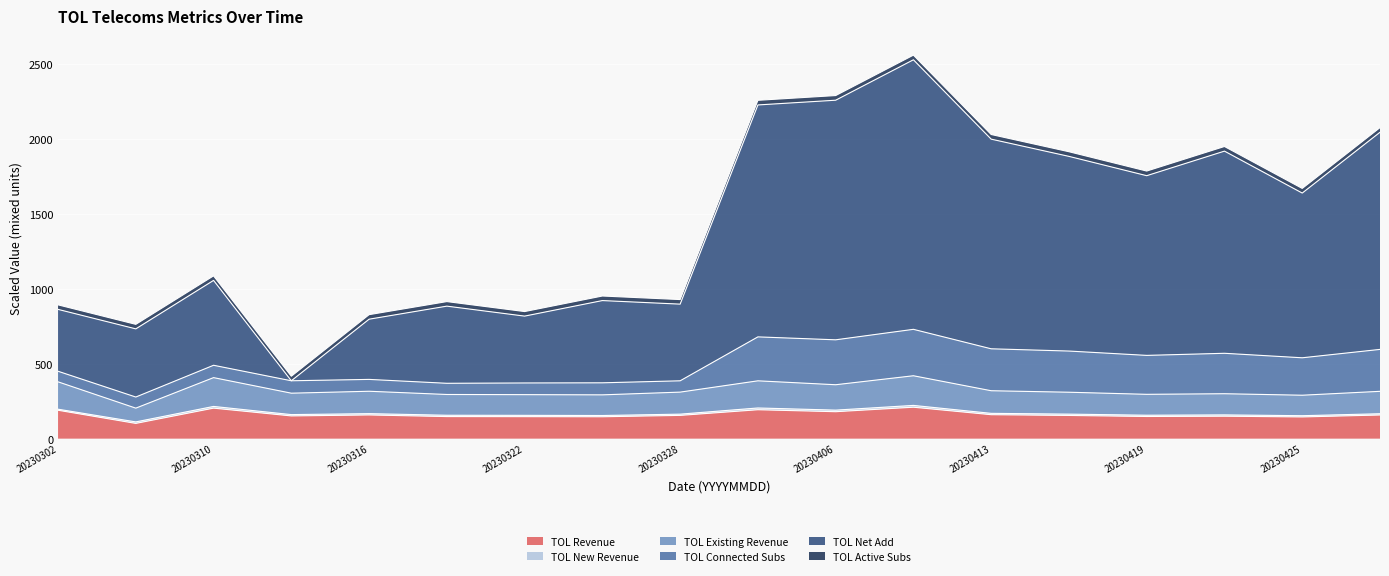

The TOL Existing Revenue series shows 218.9 at 20230402. True or false?

False